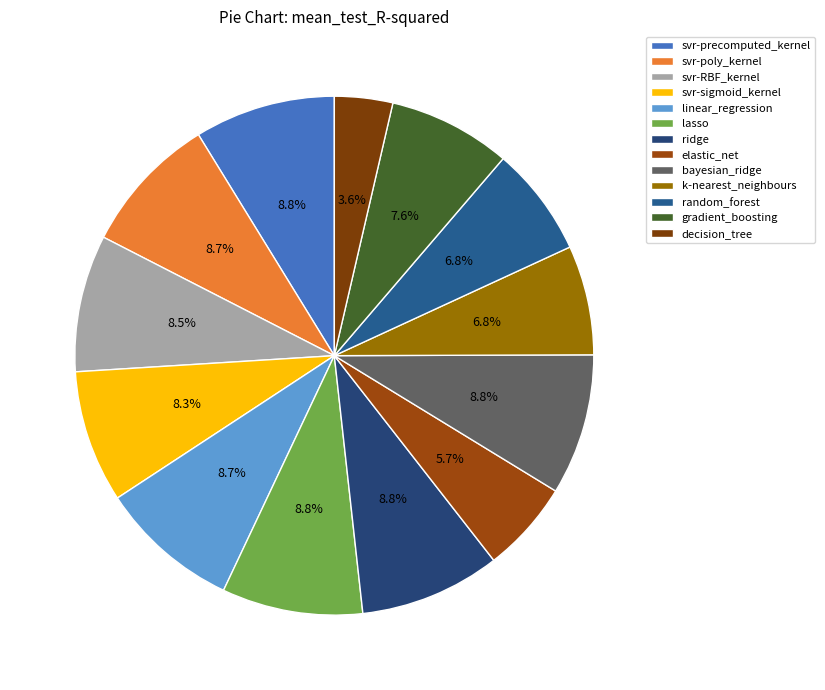

To the nearest percent, what portion does svr-poly_kernel represent?

9%